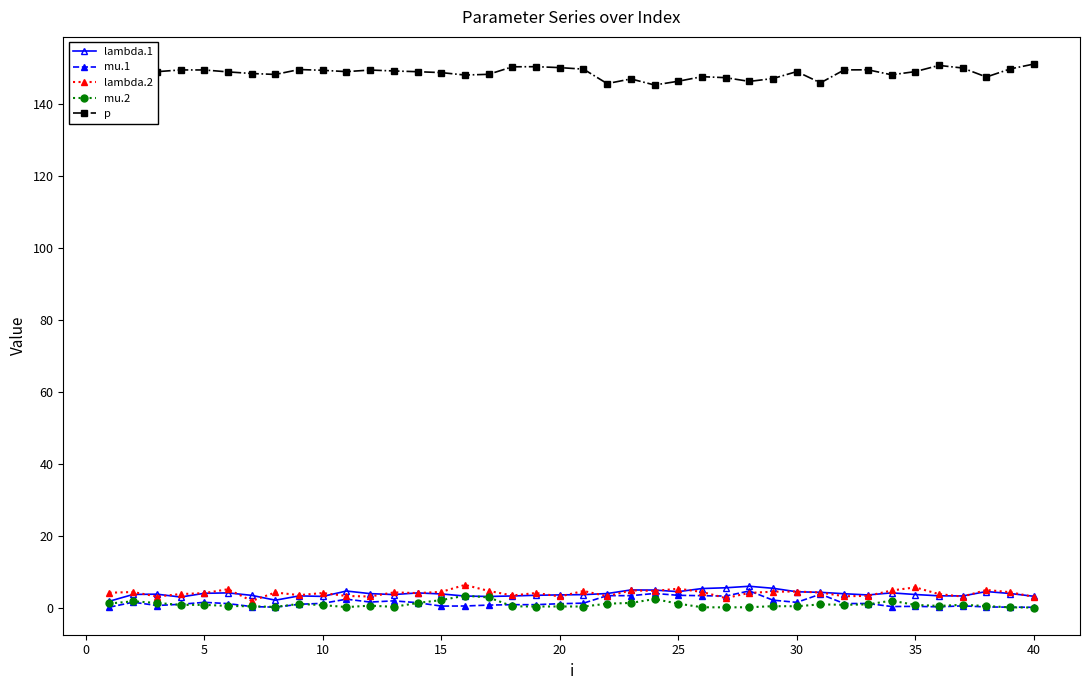

What are all the series names shown in the legend?

lambda.1, mu.1, lambda.2, mu.2, p